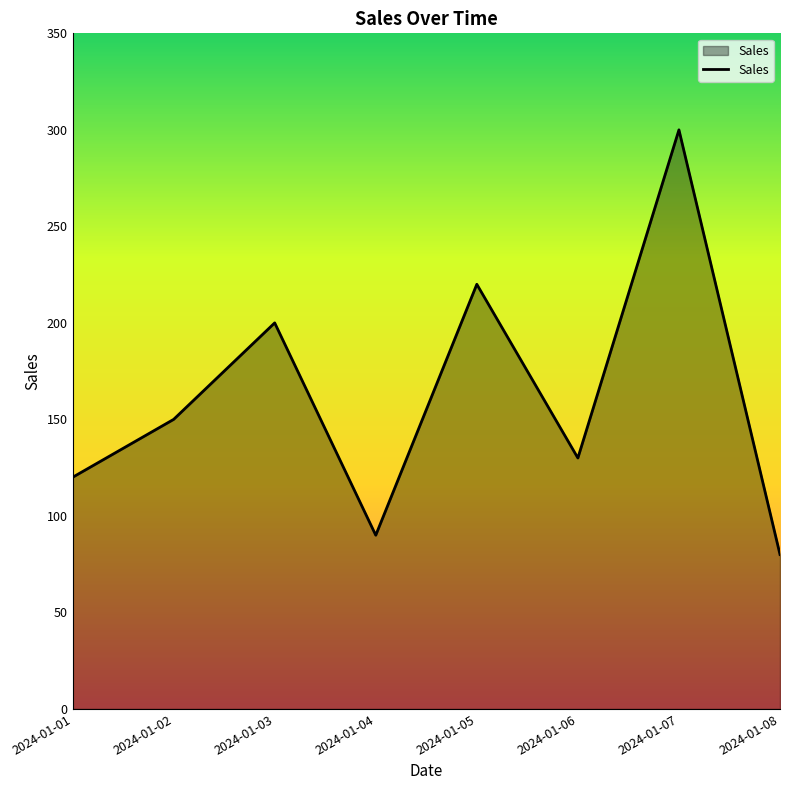

Reading right to left, transcribe all the data shown in this chart.

2024-01-08=80	2024-01-07=300	2024-01-06=130	2024-01-05=220	2024-01-04=90	2024-01-03=200	2024-01-02=150	2024-01-01=120